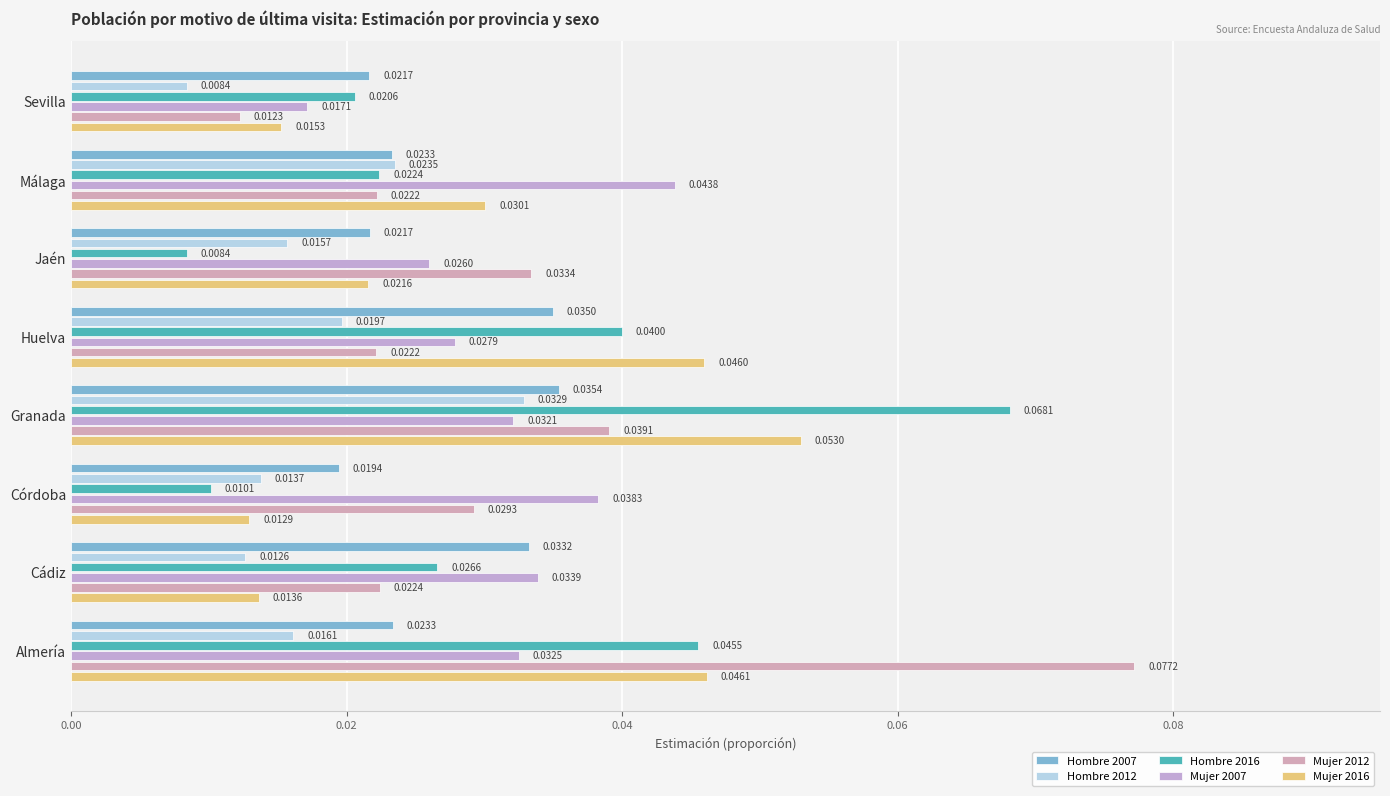

At how many categories does at least one series exceed 0?

8